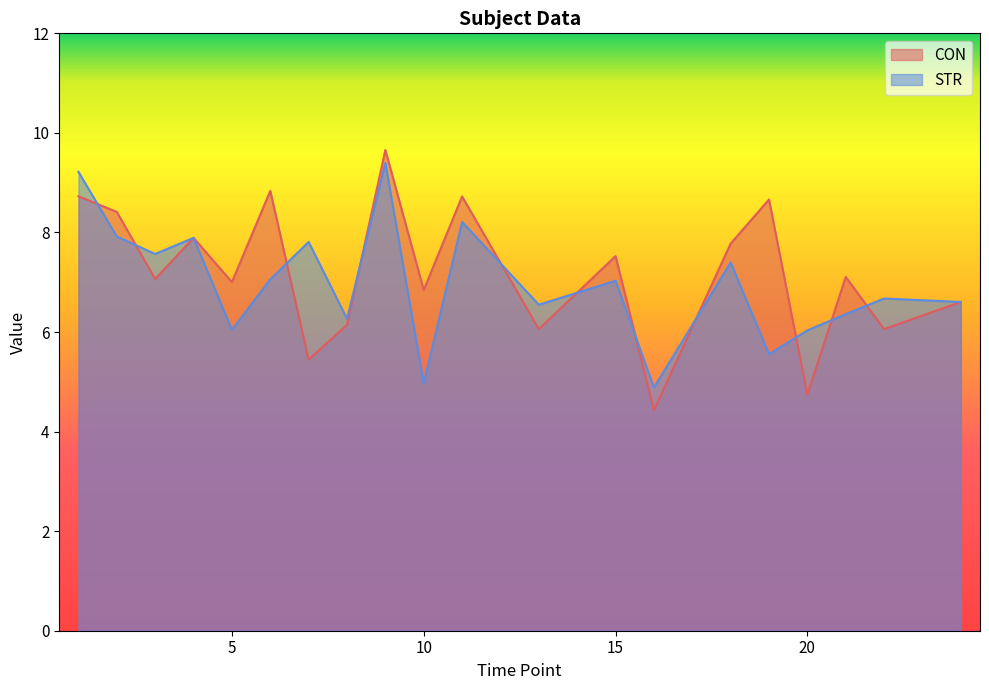

Which series changed the most between 15 and 19?

STR